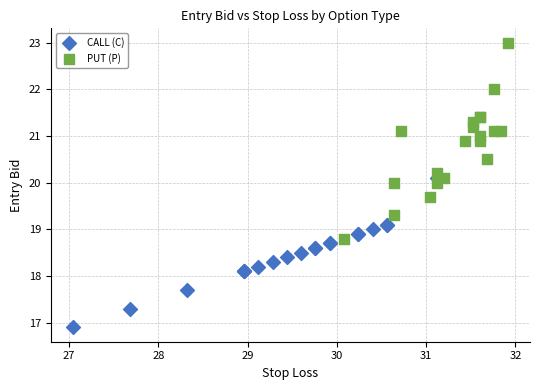

Which series has the largest Y range (max minus min)?

PUT (P)